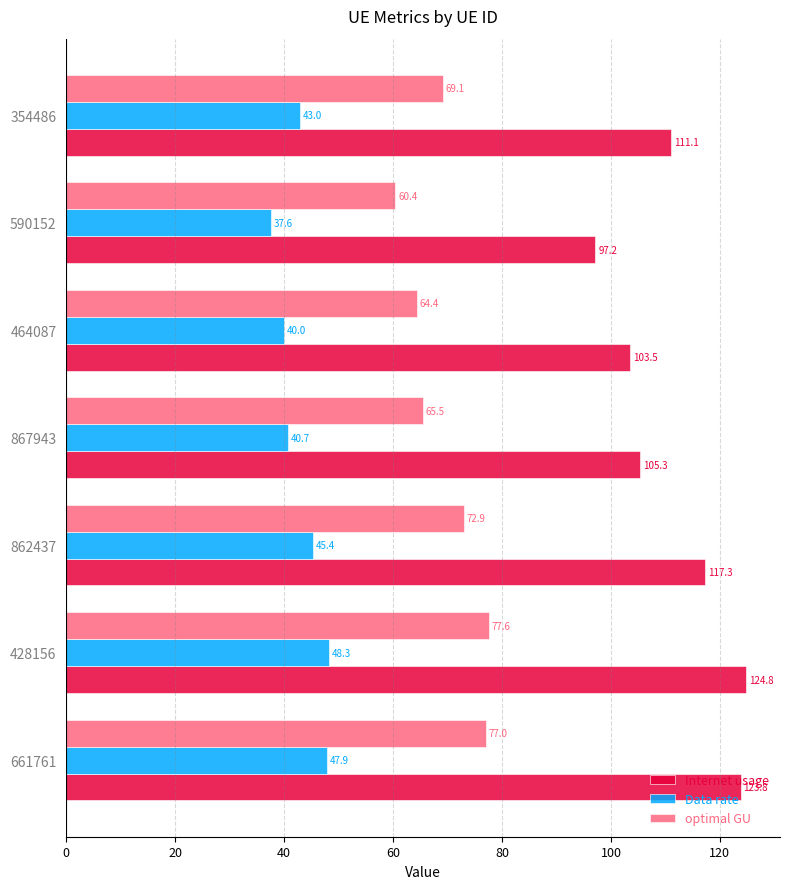

List the series in order of their peak value, lowest first.

Data rate, optimal GU, Internet usage